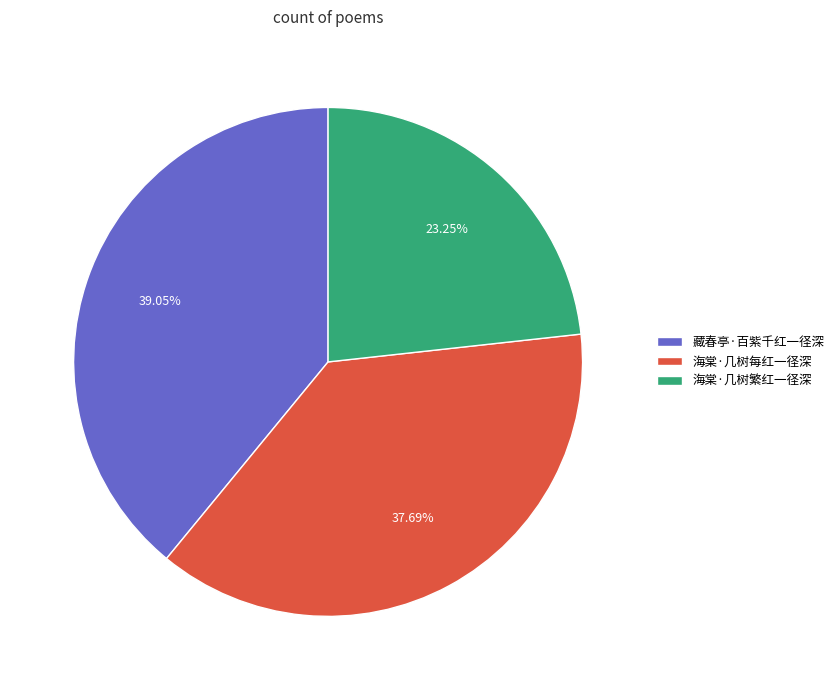

How many slices are in this pie chart?

3